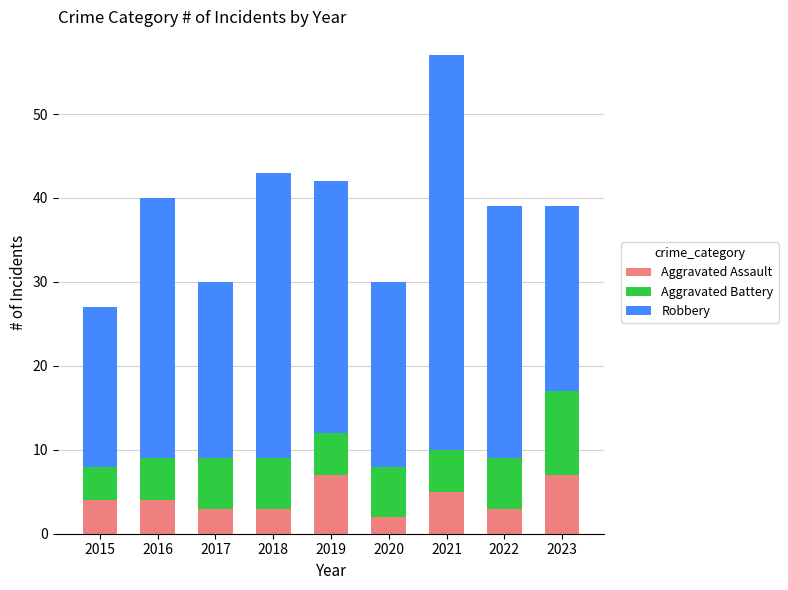

What is the difference between the maximum and minimum values in the Aggravated Assault series?

5